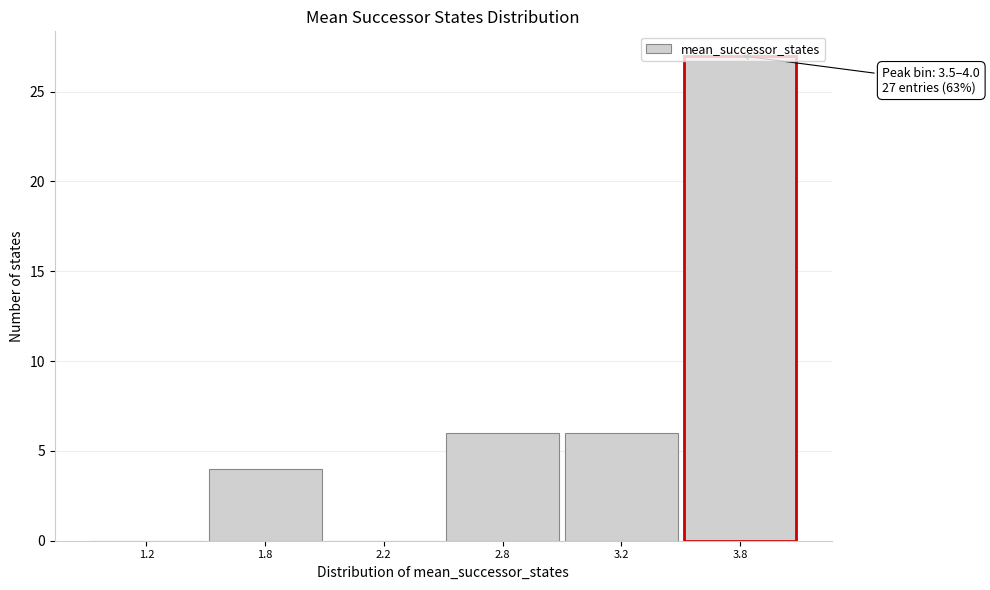

At which category does the chart reach its peak across all series?

3.8